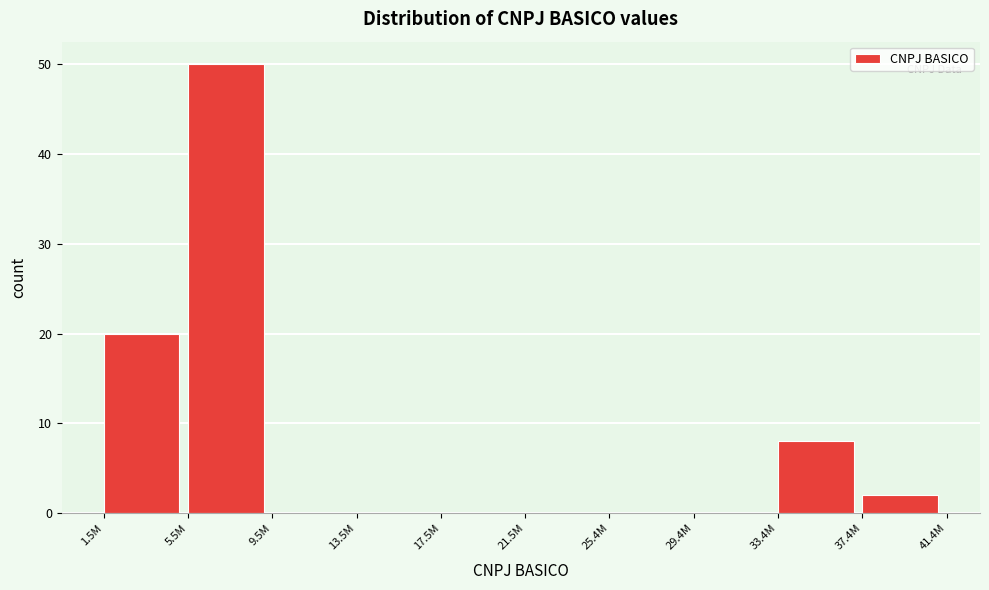

Reading left to right, what are all the values shown in this chart?

1.5M=20	5.5M=50	9.5M=0	13.5M=0	17.5M=0	21.5M=0	25.4M=0	29.4M=0	33.4M=8	37.4M=2